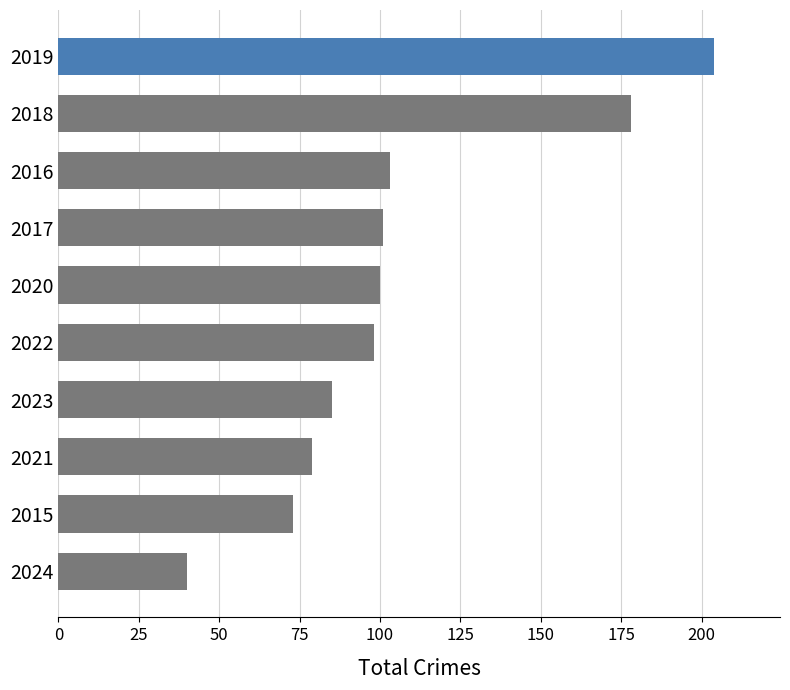

What is the difference between the second highest and minimum values?

138